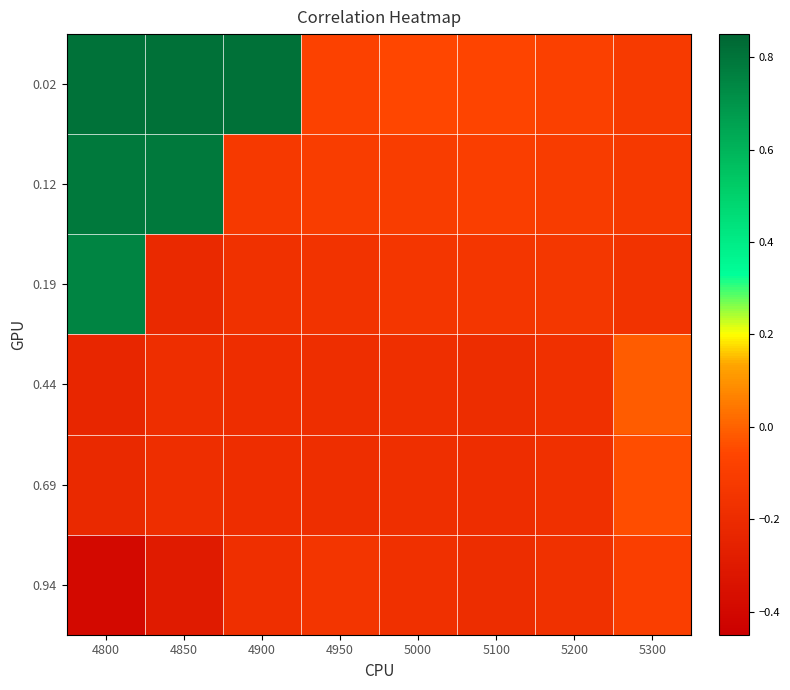

How many categories are shown in the chart?

8